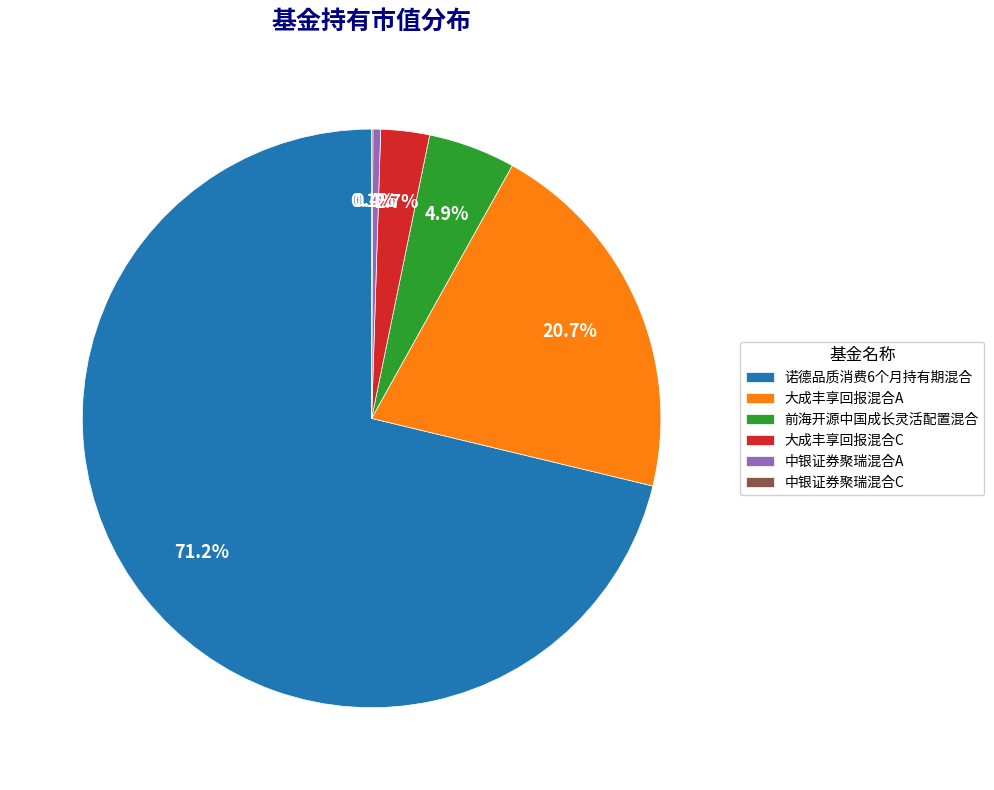

What percentage do 前海开源中国成长灵活配置混合 and 大成丰享回报混合C together represent?

7.6%